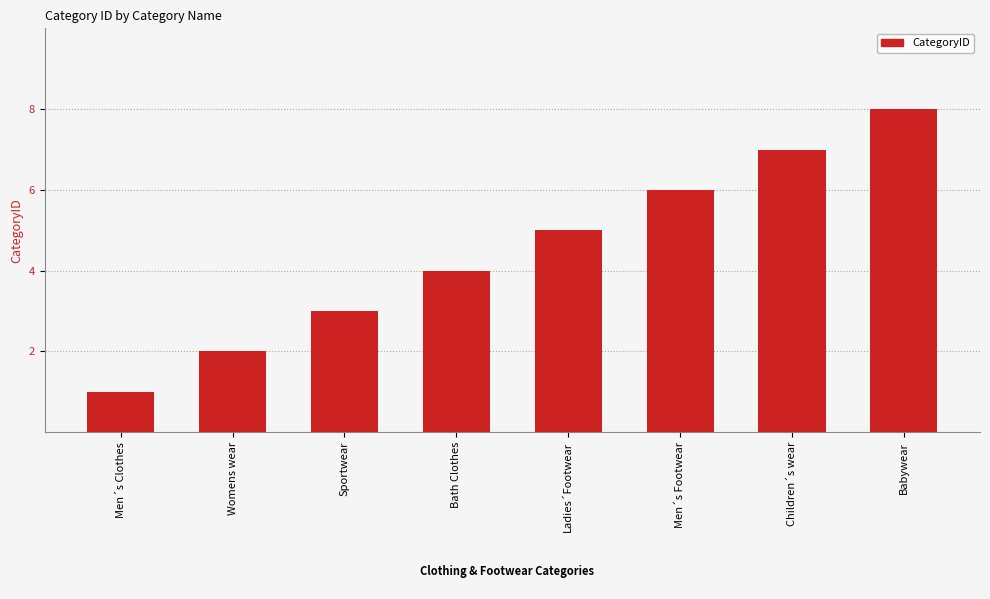

Which has a higher value, Bath Clothes or Sportwear?

Bath Clothes